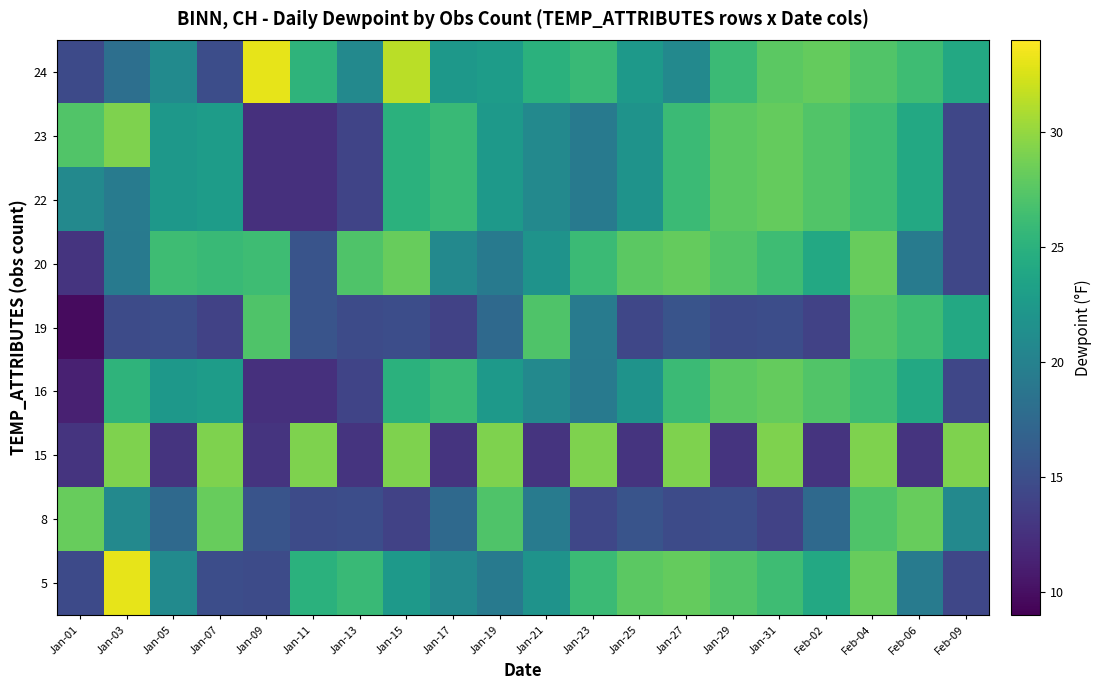

How many data points does each series have?

20